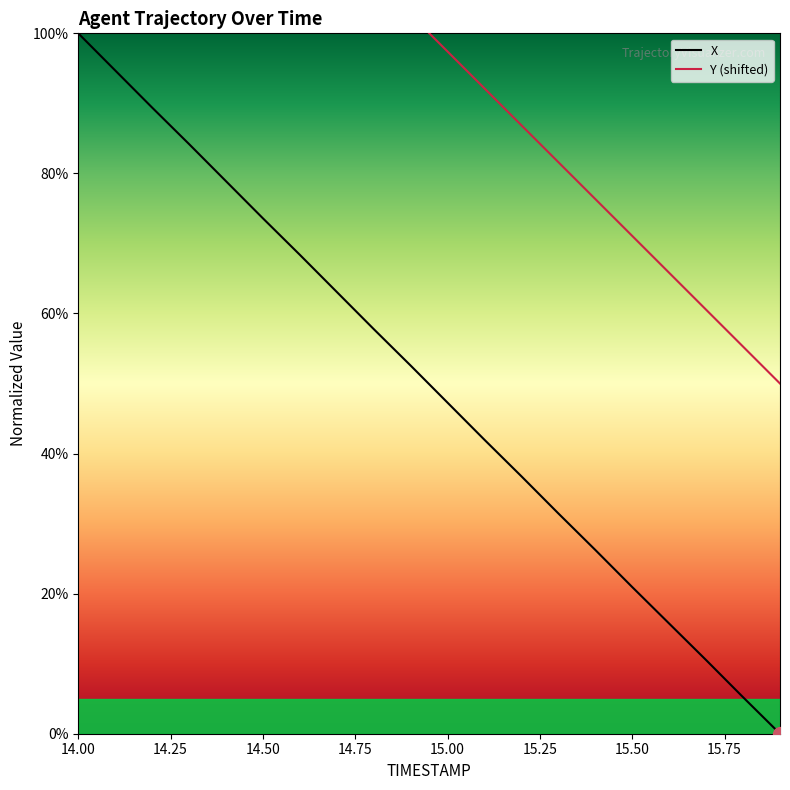

How many values in the X series exceed 52?

10